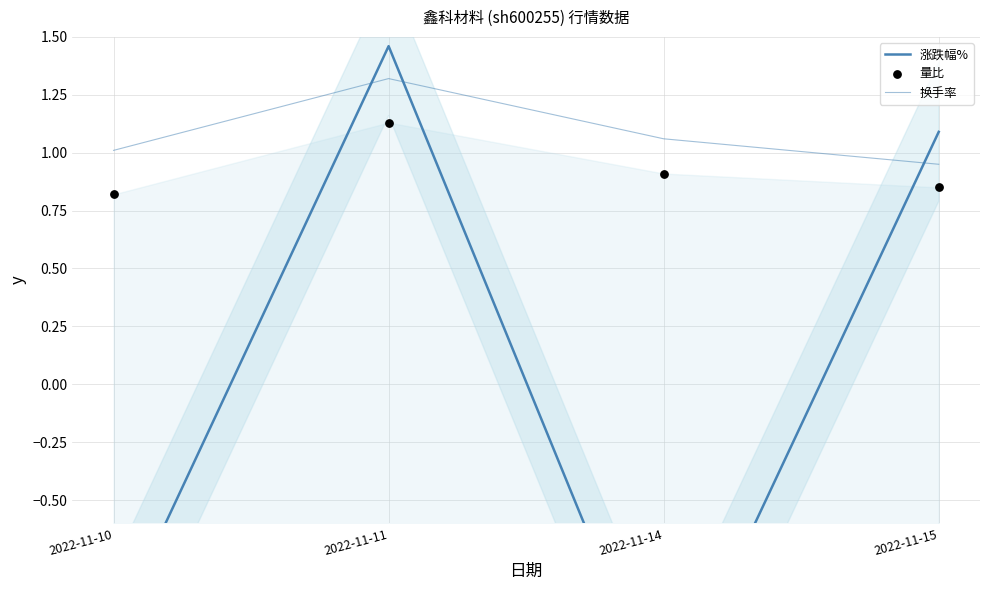

At how many categories does at least one series exceed 0?

4